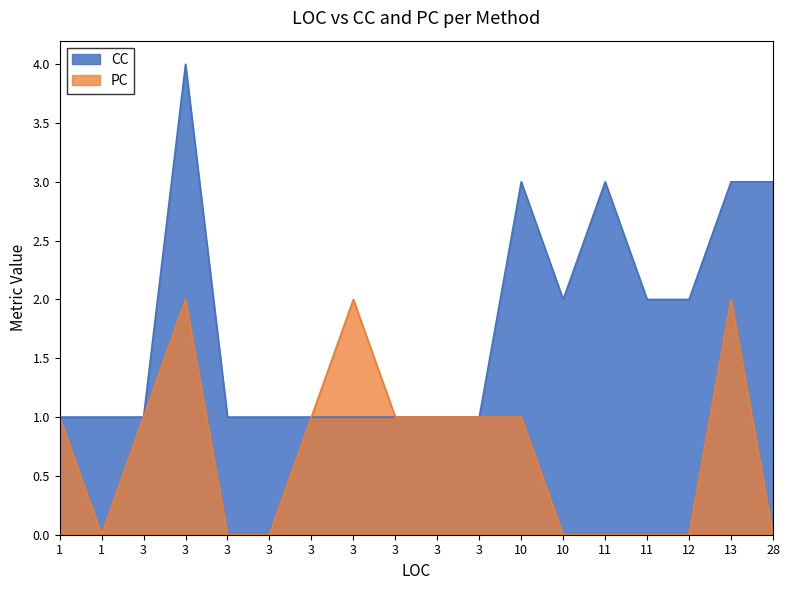

At which label does PC first exceed 1?

3